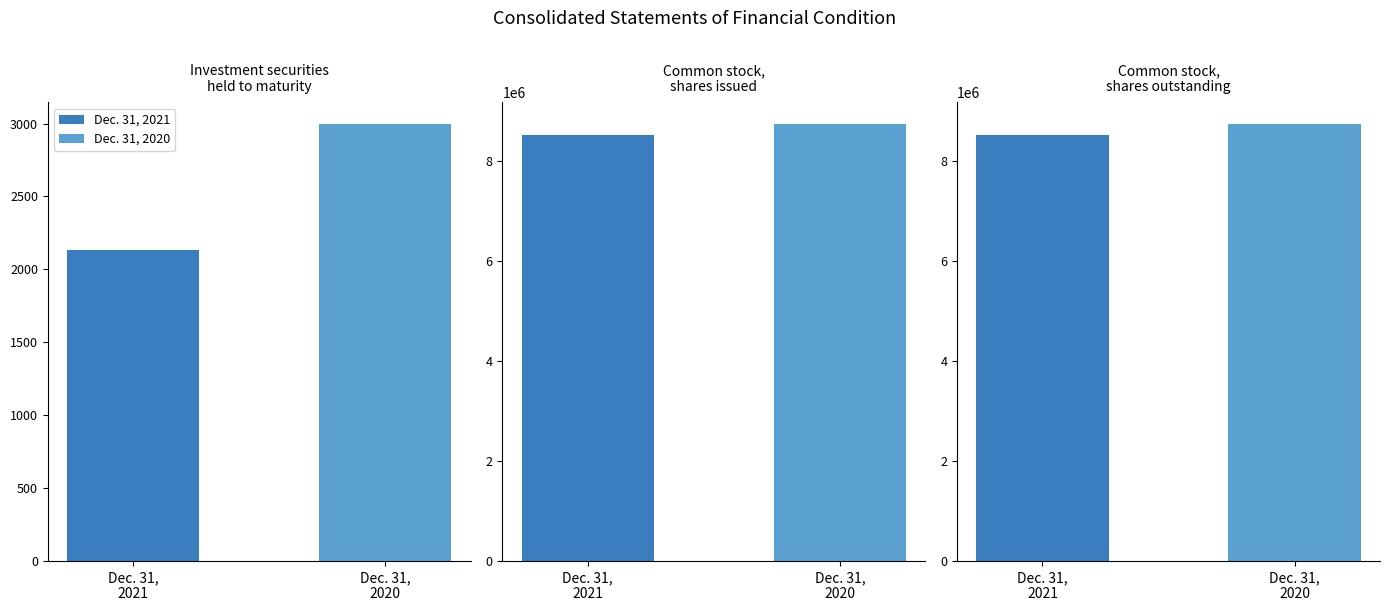

What is the minimum value shown in the chart?

2132